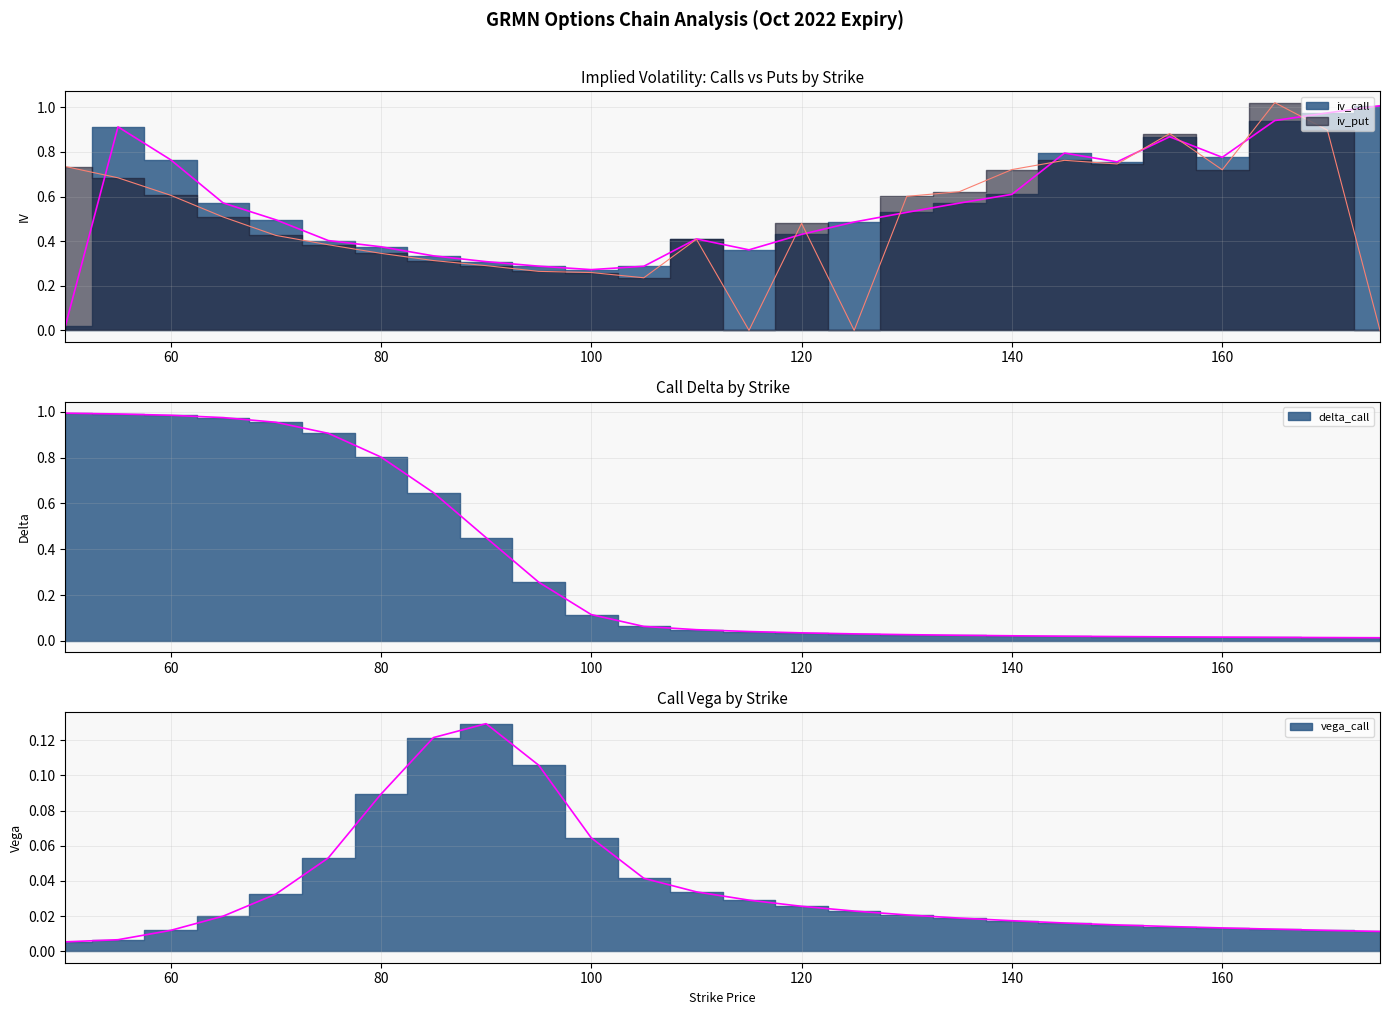

List the series in order of their peak value, highest first.

iv_put, iv_call, delta_call, vega_call